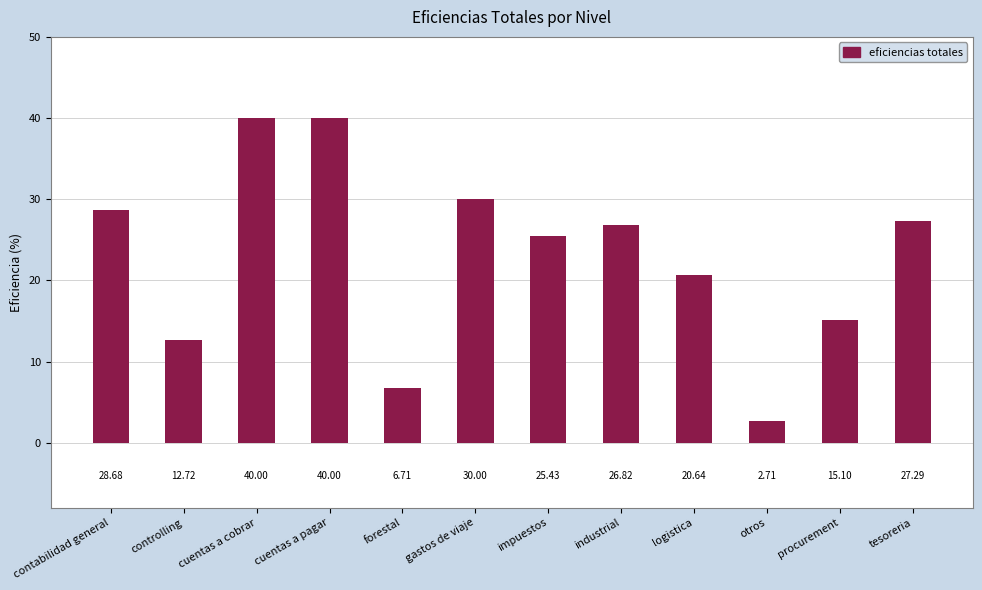

At which label does the data first exceed 26?

contabilidad general